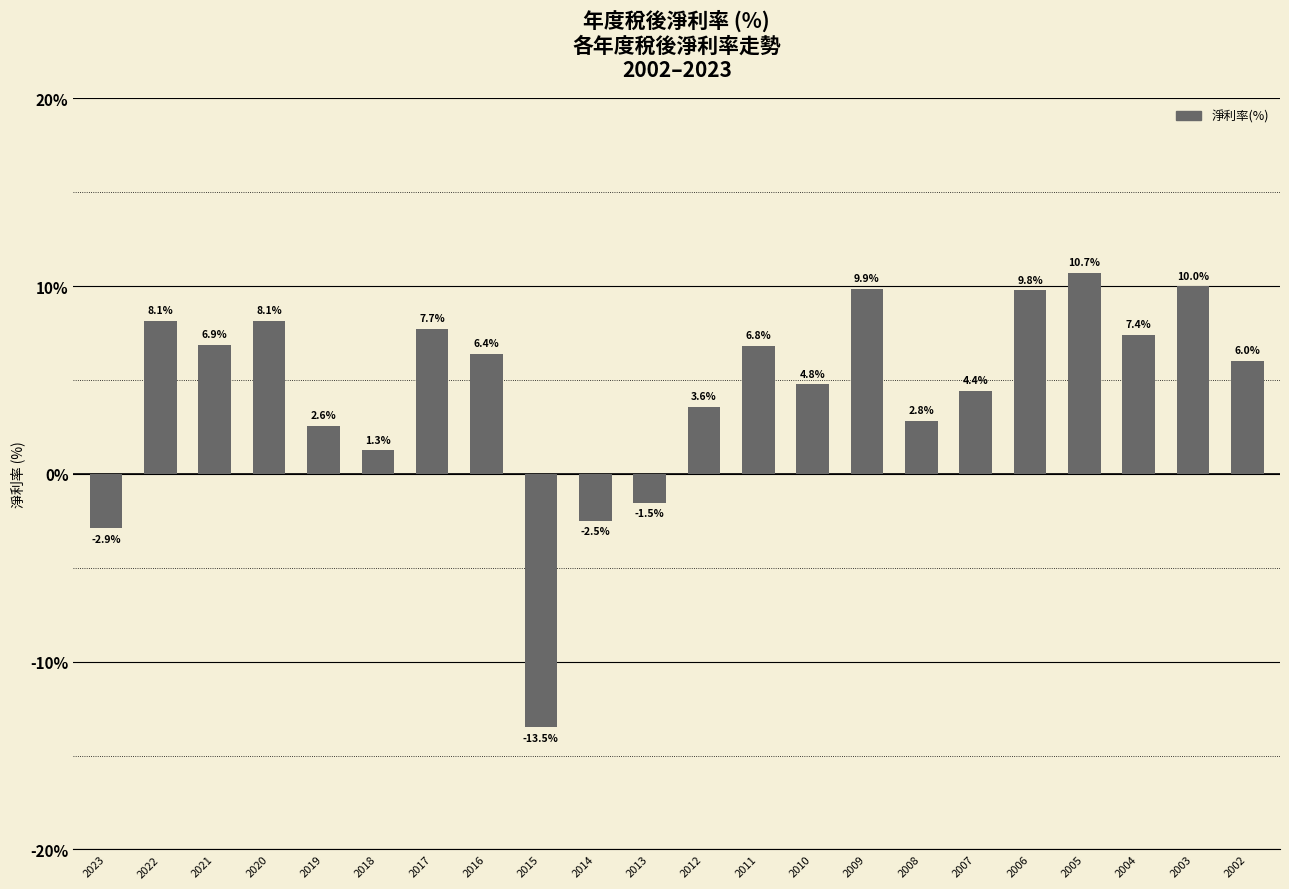

What is the sum of all values?

96.8